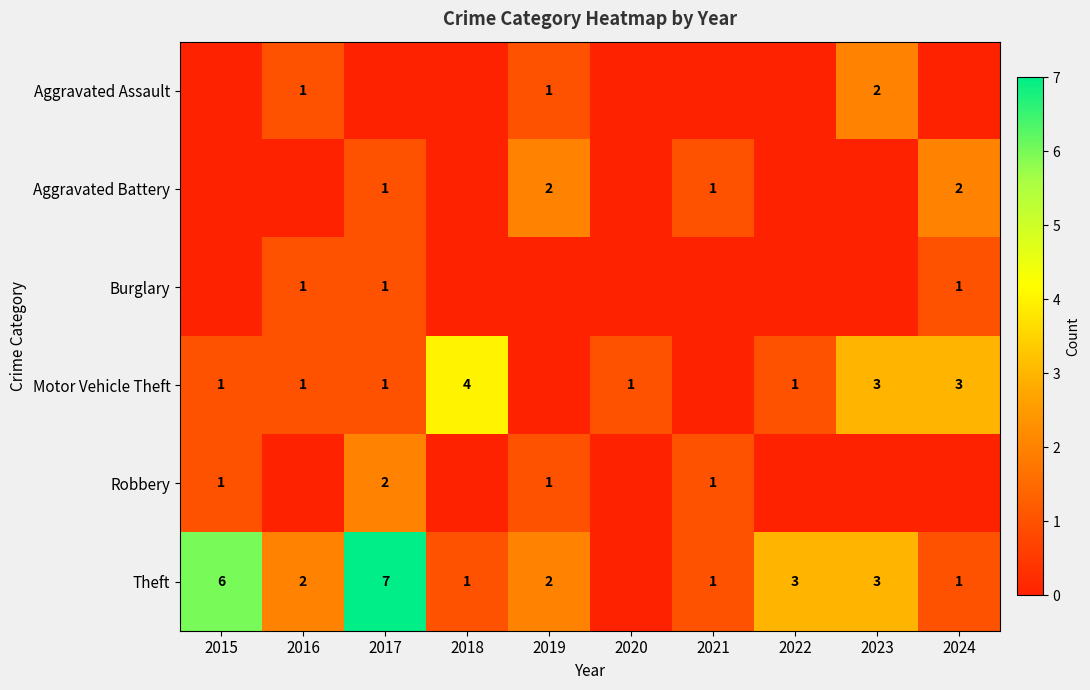

The value of Theft at 2024 is 2. True or false?

False